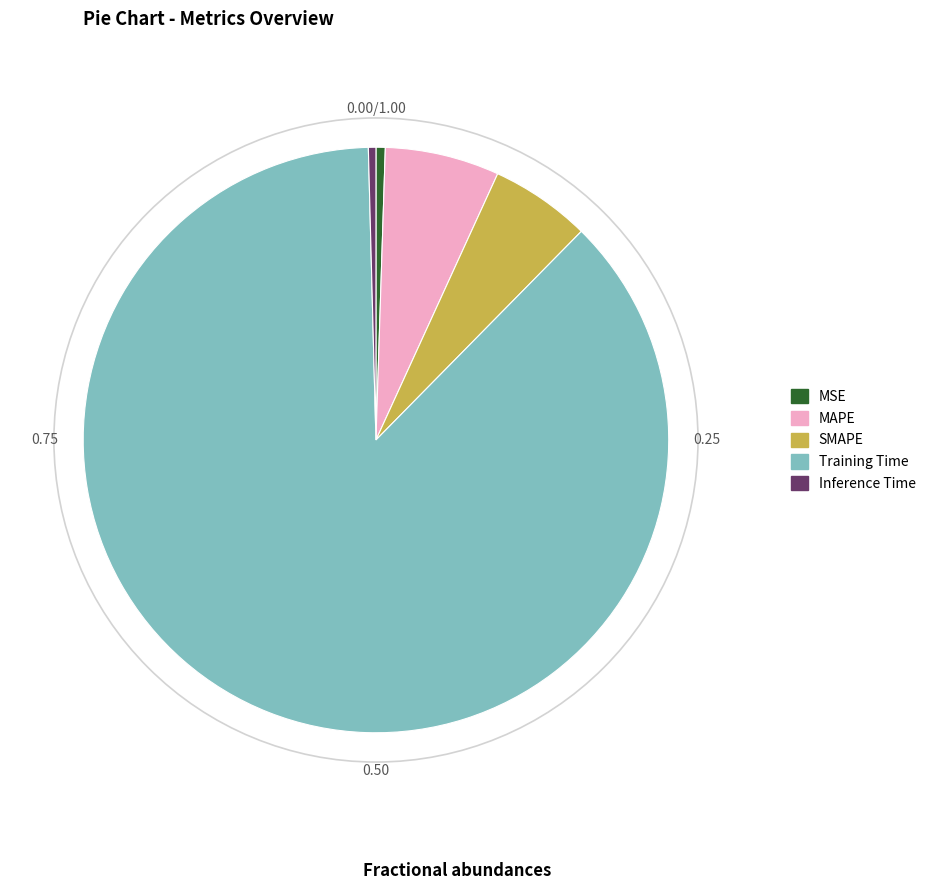

Count the number of slices in the pie.

5